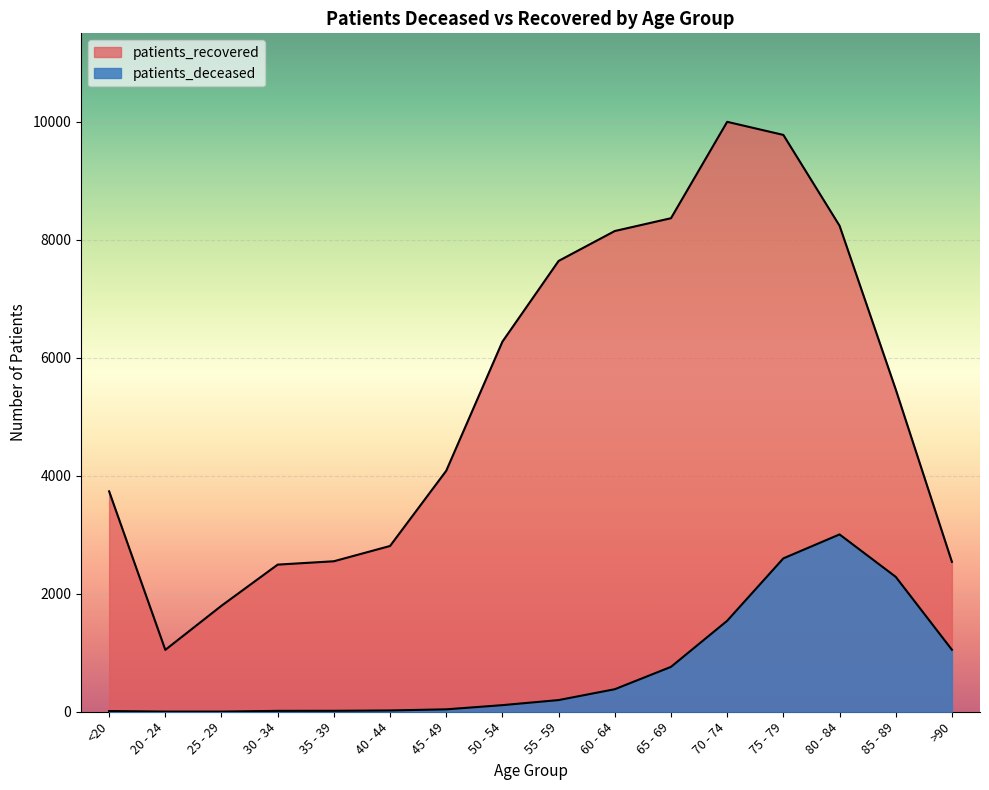

What are all the series names shown in the legend?

patients_deceased, patients_recovered